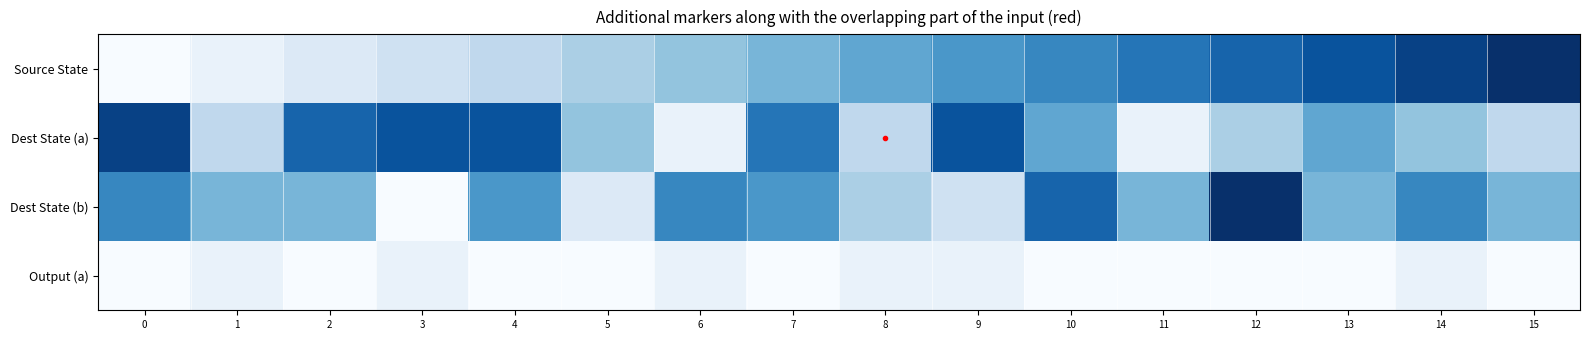

How many data points does each series have?

16